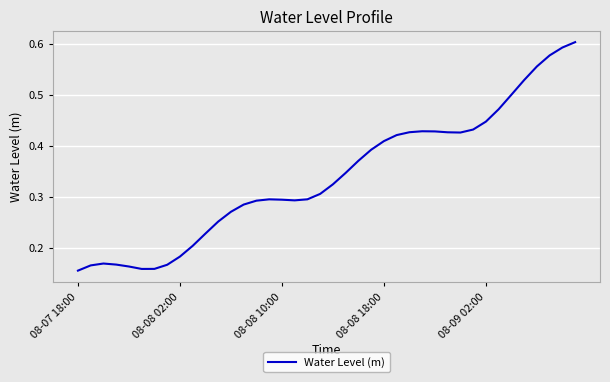

Reading left to right, list all the values displayed in this chart.

0.2	0.2	0.2	0.2	0.2	0.2	0.2	0.2	0.2	0.2	0.2	0.3	0.3	0.3	0.3	0.3	0.3	0.3	0.3	0.3	0.3	0.3	0.4	0.4	0.4	0.4	0.4	0.4	0.4	0.4	0.4	0.4	0.4	0.5	0.5	0.5	0.6	0.6	0.6	0.6